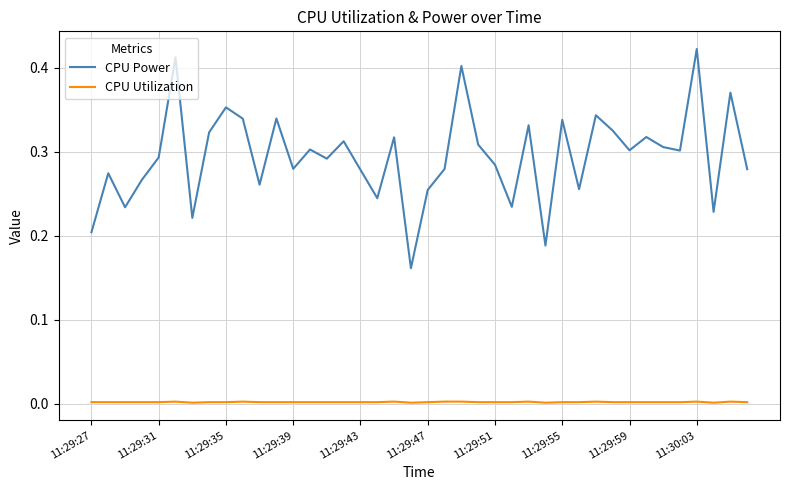

Which series has the largest range (max minus min)?

CPU Power